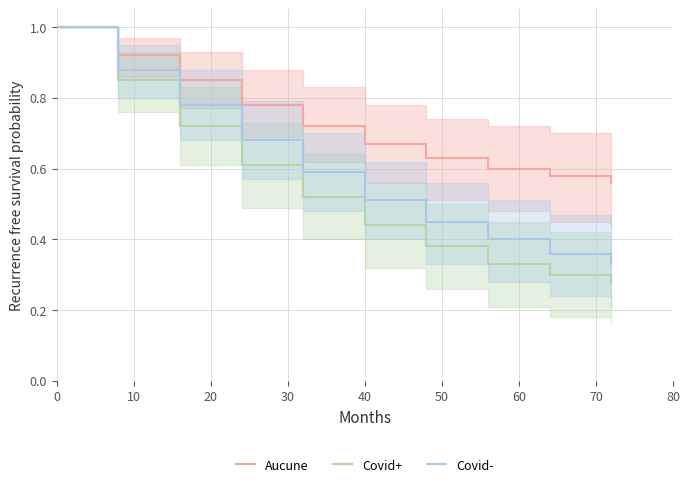

Which series has the largest total across all categories?

Aucune